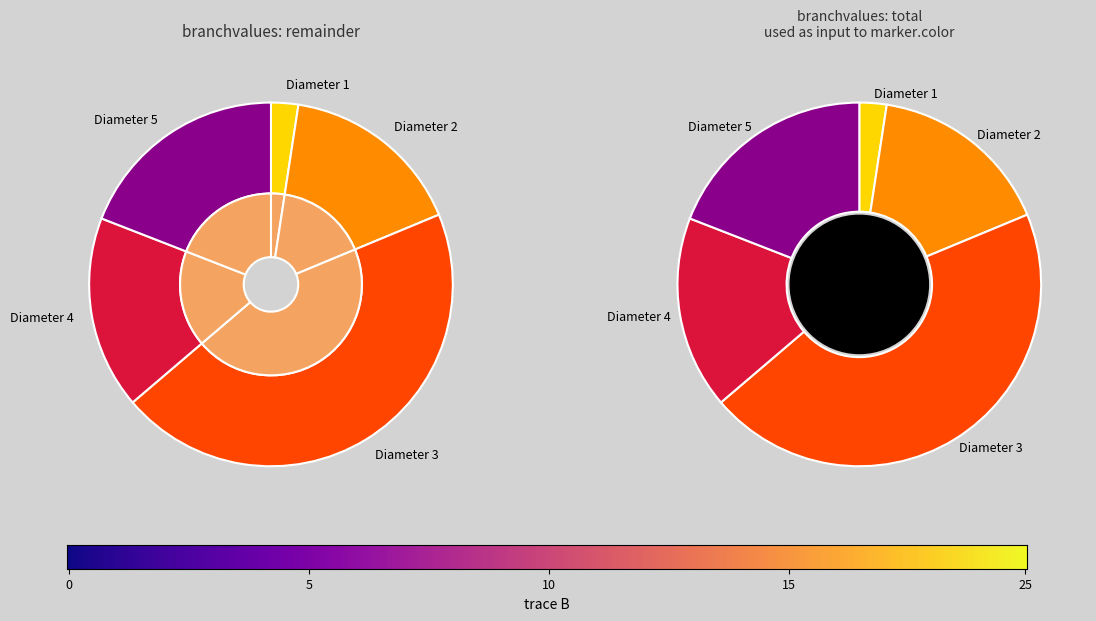

Do 3 and 1 together represent more than half of the pie?

No